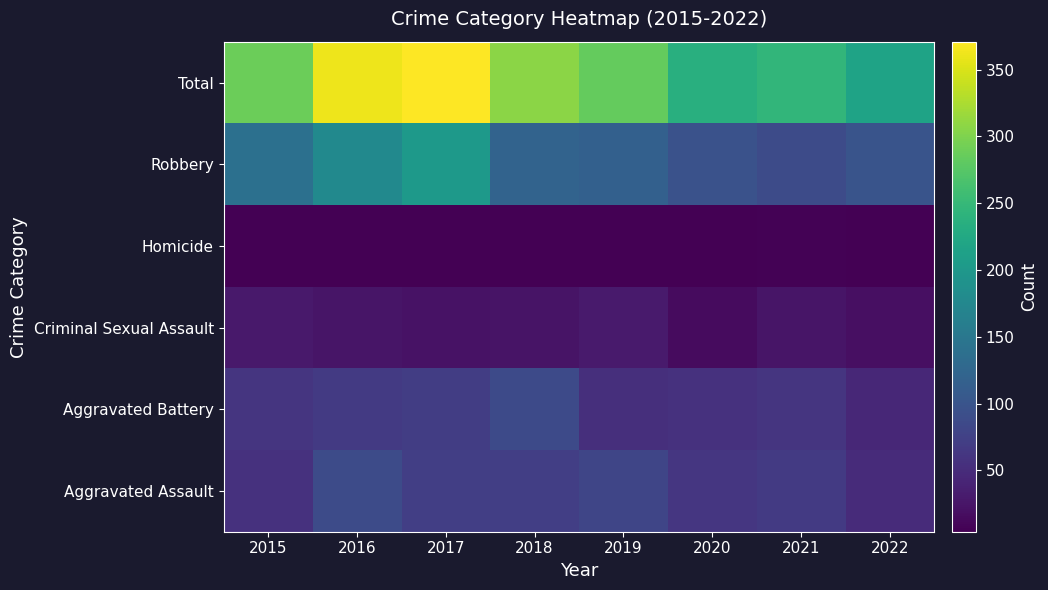

Reading left to right, what are all the values shown in this chart?

Aggravated Assault: 2015=56	2016=88	2017=72	2018=72	2019=80	2020=62	2021=66	2022=49
Aggravated Battery: 2015=60	2016=66	2017=71	2018=86	2019=53	2020=57	2021=60	2022=45
Criminal Sexual Assault: 2015=29	2016=25	2017=22	2018=24	2019=31	2020=15	2021=25	2022=19
Homicide: 2015=5	2016=4	2017=4	2018=4	2019=4	2020=5	2021=6	2022=5
Robbery: 2015=139	2016=178	2017=202	2018=121	2019=116	2020=97	2021=88	2022=99
Total: 2015=289	2016=361	2017=371	2018=307	2019=284	2020=236	2021=245	2022=217